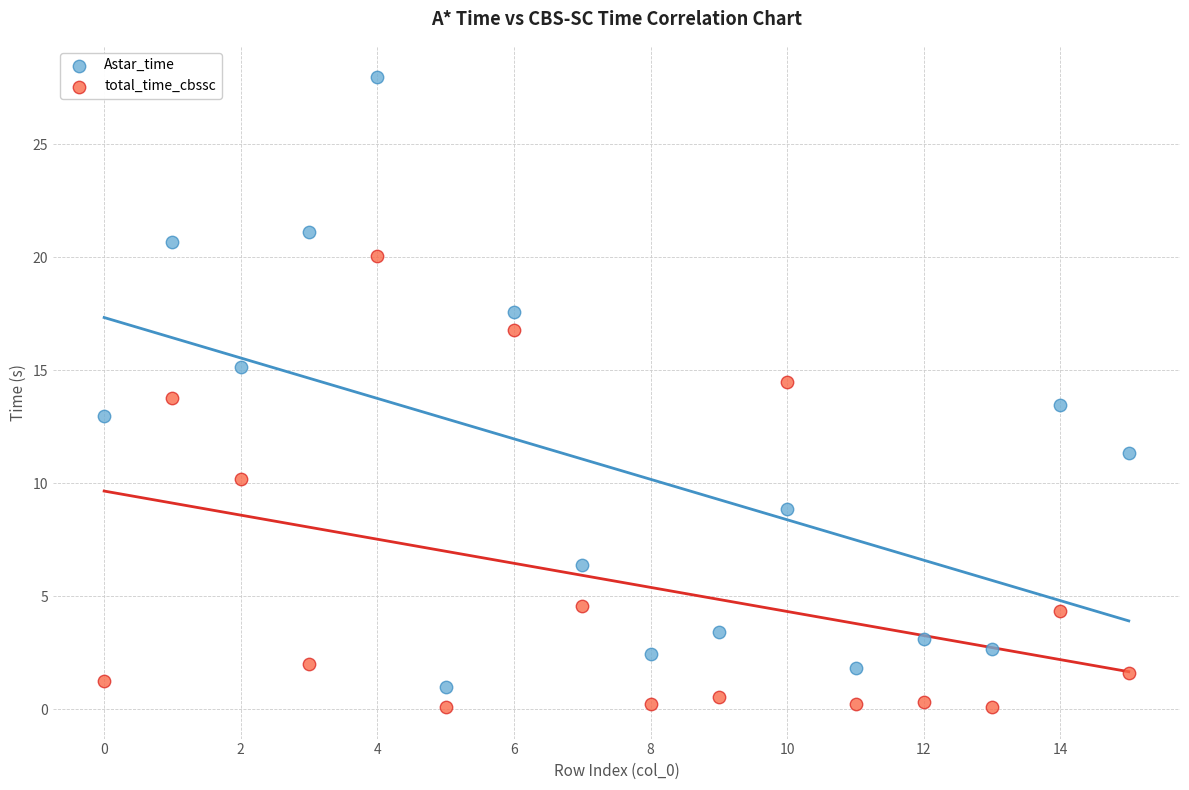

Across all data points, what is the range of Y values (max minus min)?

27.9